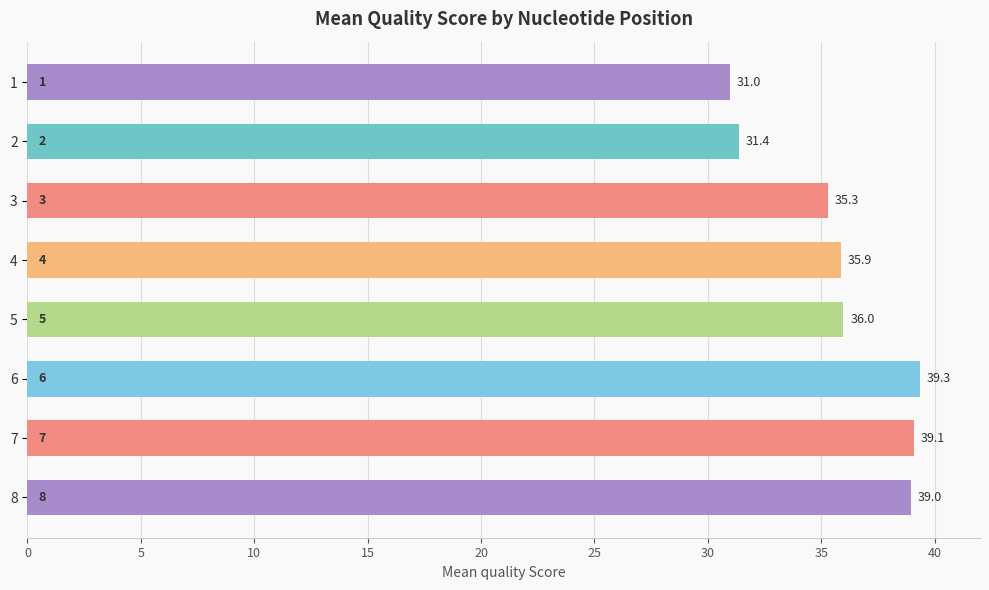

List the labels in order of value, smallest first.

1, 2, 3, 4, 5, 8, 7, 6